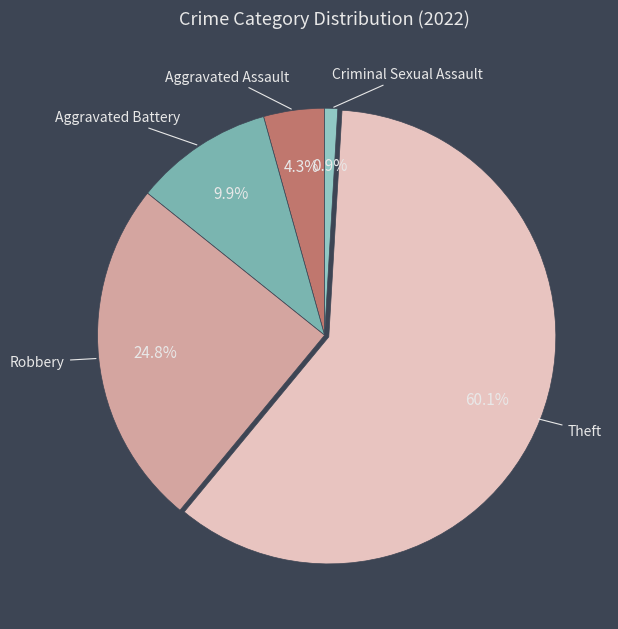

What percentage is the Theft slice, to the nearest percent?

60%